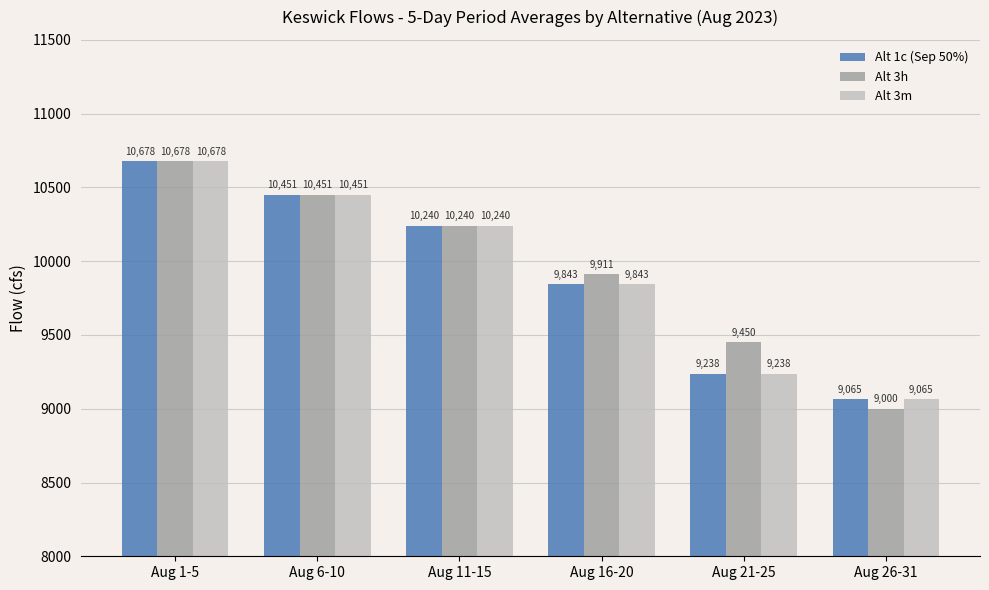

Is it true that Alt 3h equals 2047.9 at Aug 16-20?

False